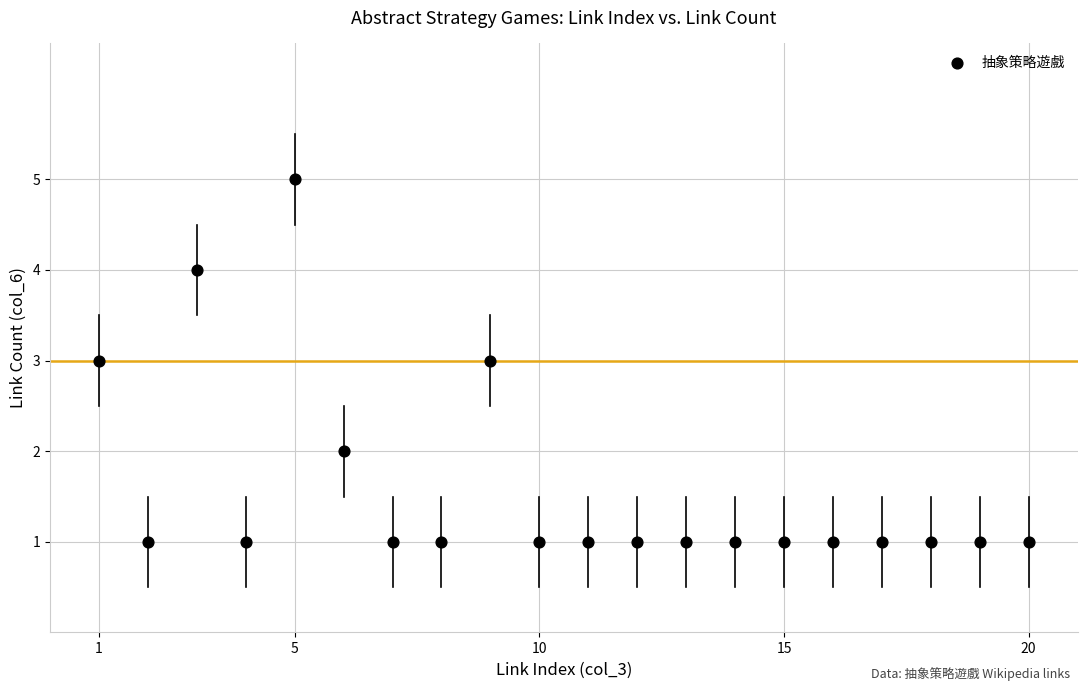

What is the range of X values (max minus min)?

19